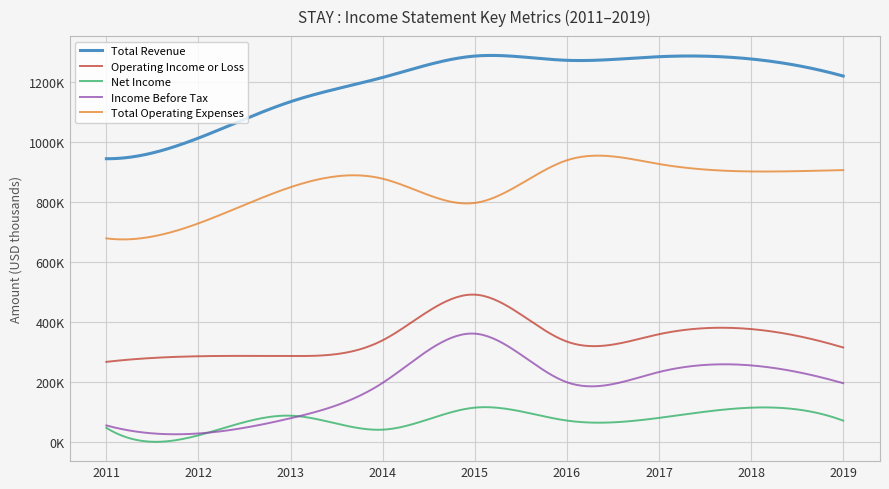

Does the chart have visible grid lines?

Yes